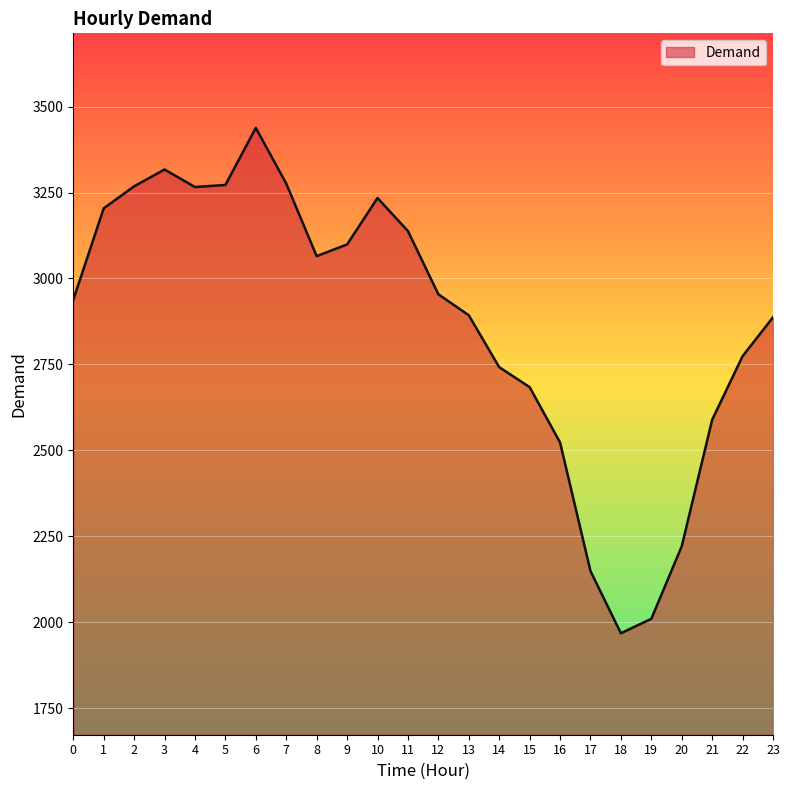

At which category does the data reach its first local peak?

3